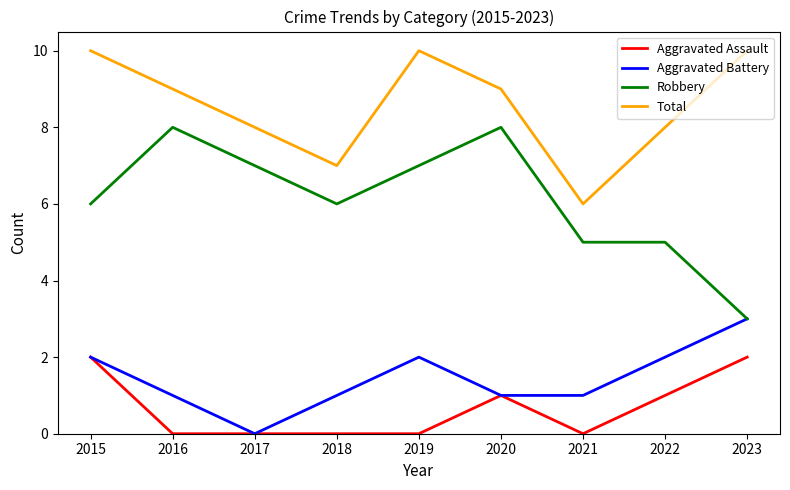

Count the number of categories in the chart.

9